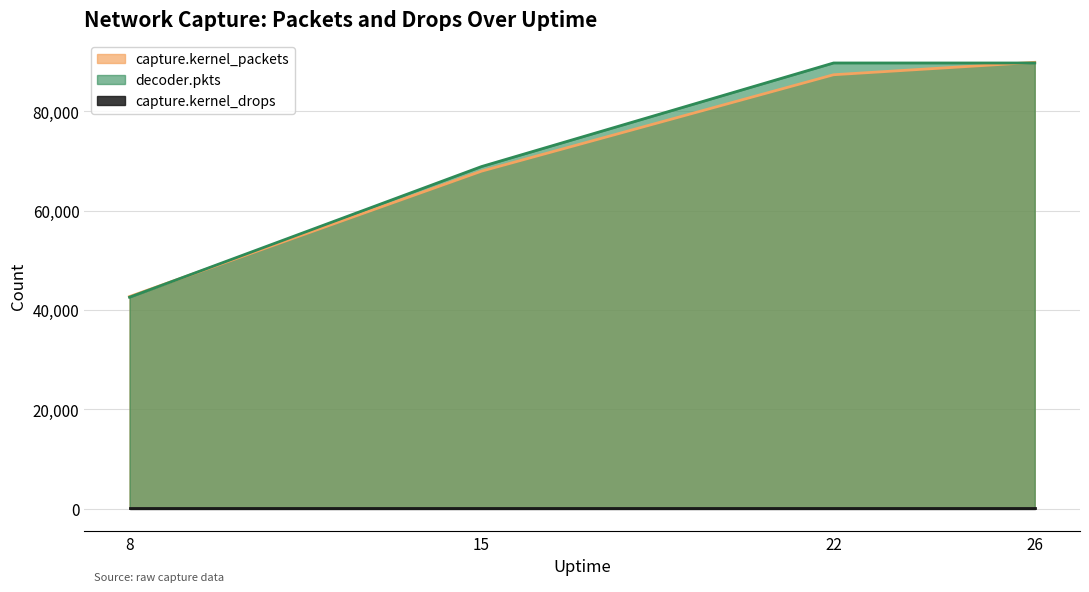

How many intersections are there between decoder.pkts and capture.kernel_packets?

2